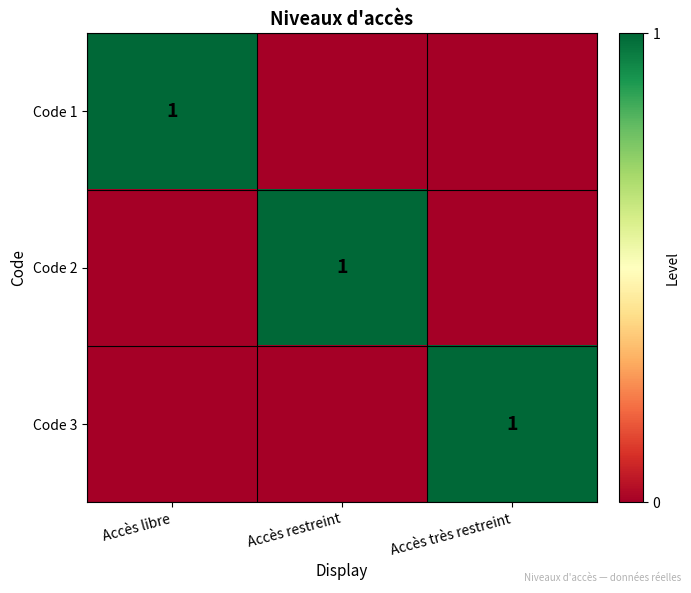

True or false: Code 2 has a value of 1 at Accès restreint.

True